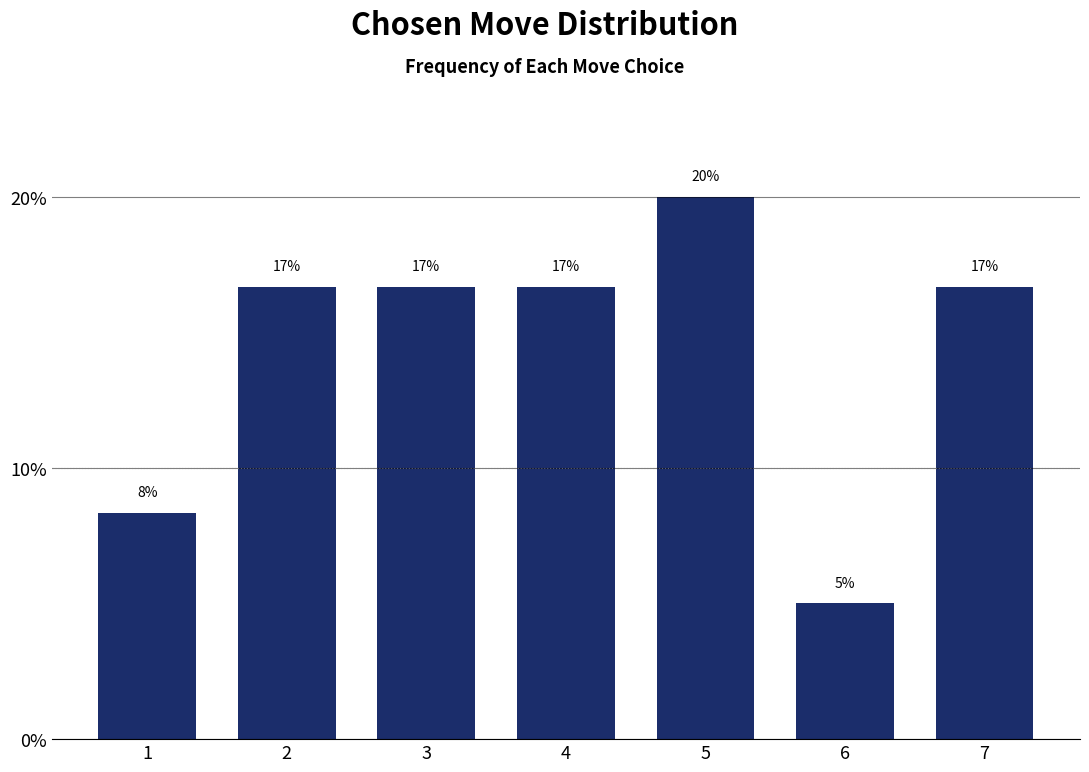

What is the smallest value displayed?

5.0